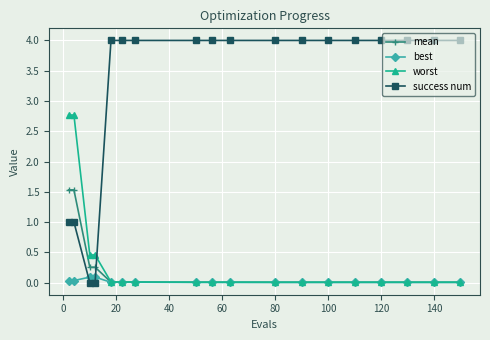

What are all the series names shown in the legend?

mean, best, worst, success num